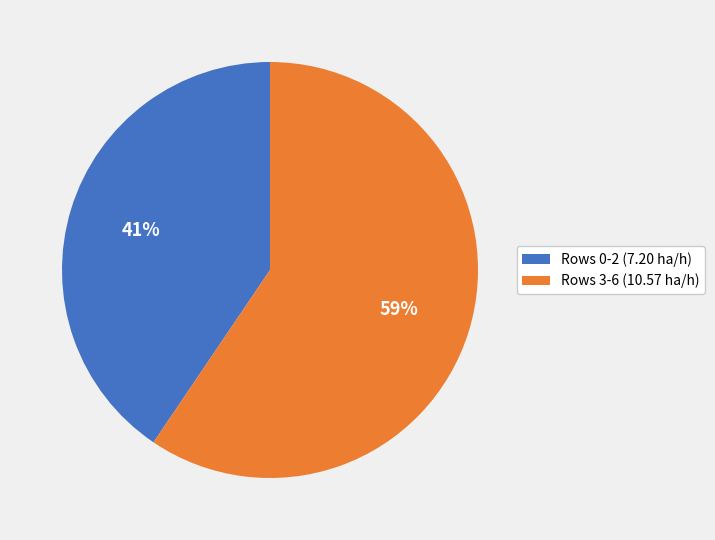

Which has a higher value, Rows 0-2 (7.20 ha/h) or Rows 3-6 (10.57 ha/h)?

Rows 3-6 (10.57 ha/h)